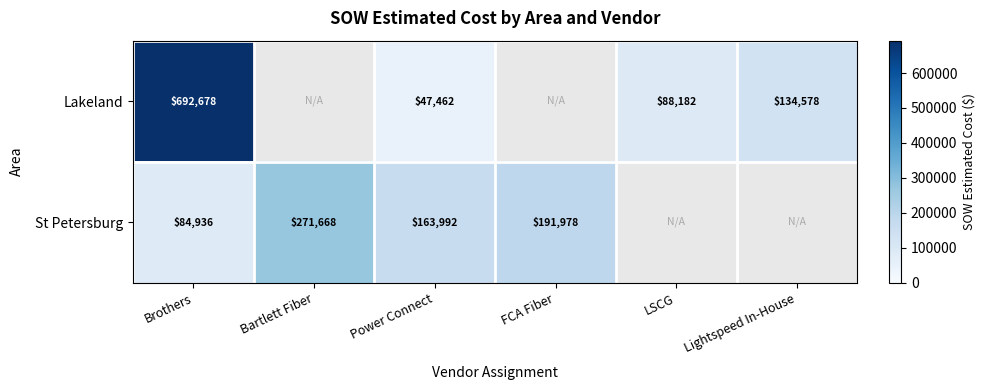

The value of Lakeland at LSCG is 35862. True or false?

False